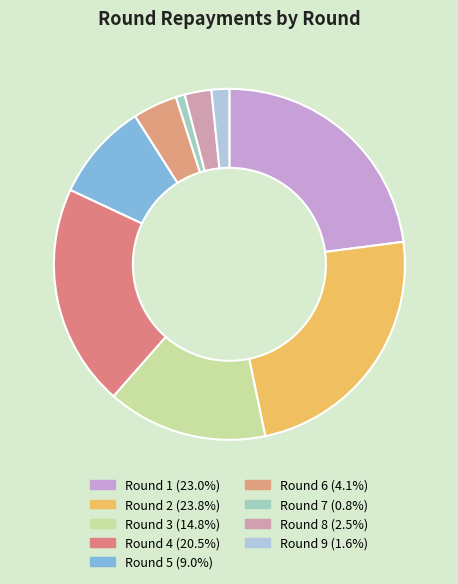

Count the number of slices in the pie.

9